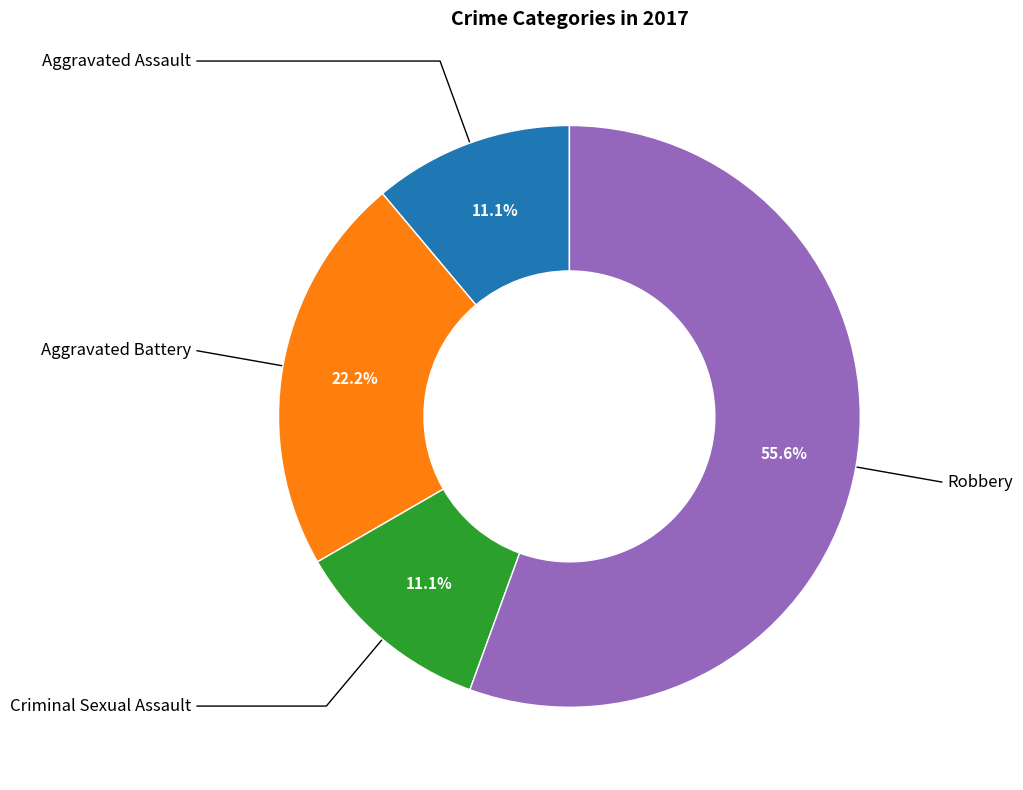

To the nearest percent, what portion does Aggravated Battery represent?

22%